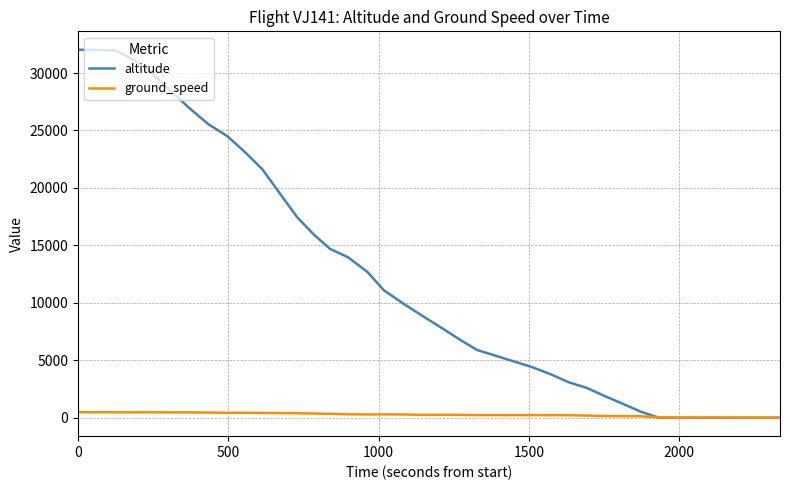

What is the maximum value for altitude?

32025